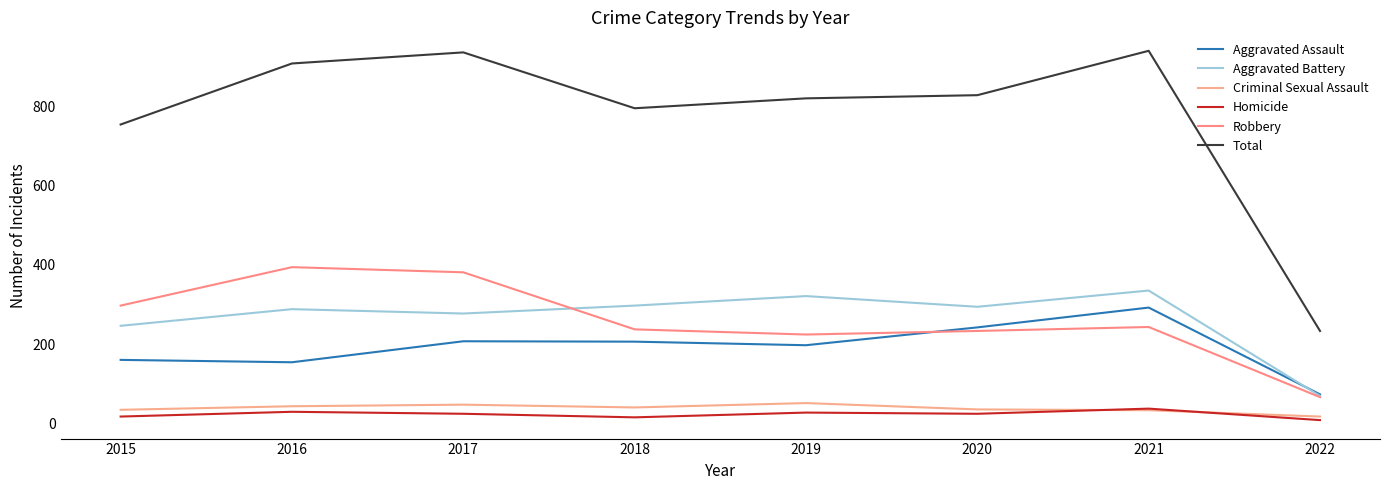

What is the spread (max minus min) of values at 2019?

793